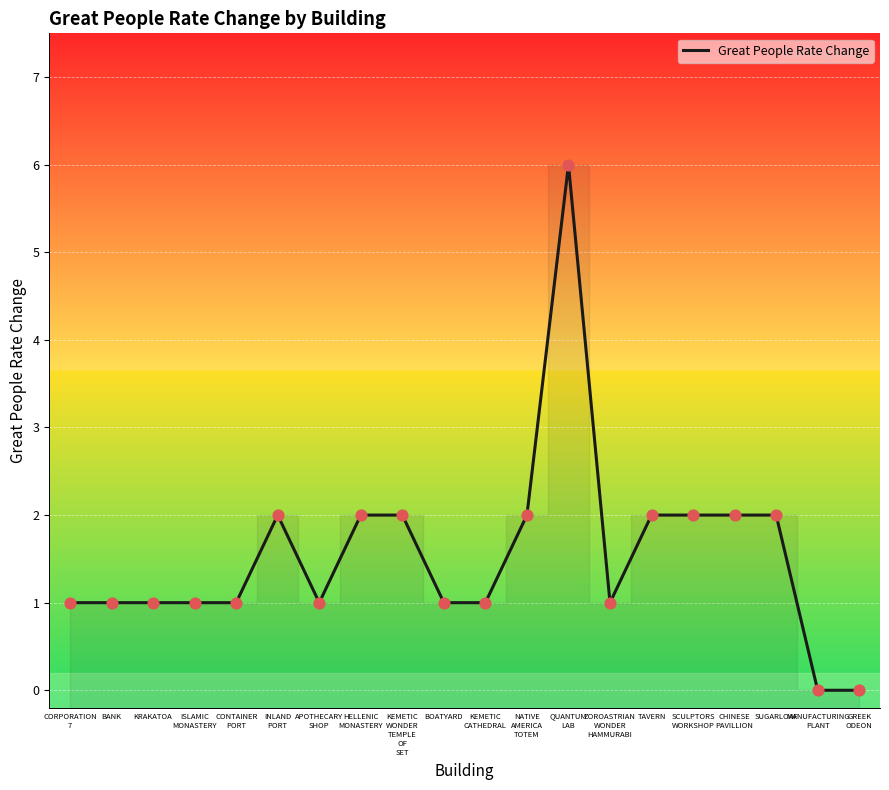

What is the change in value from CONTAINER
PORT to SCULPTORS
WORKSHOP?

+1